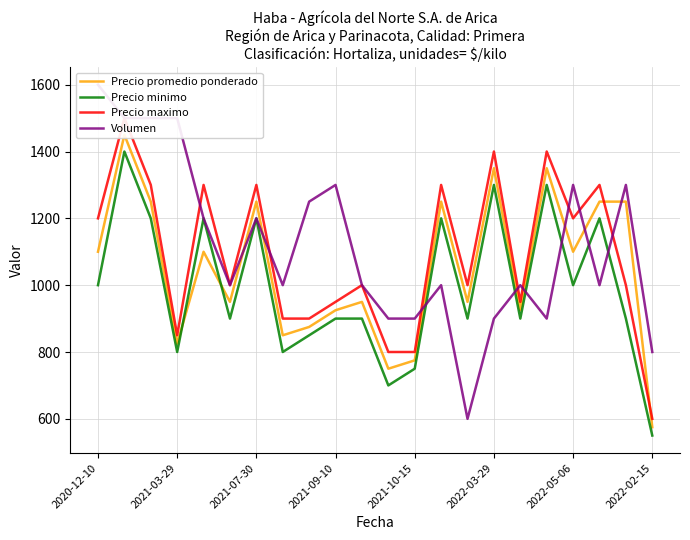

The value of Volumen at 17 is 1537. True or false?

False